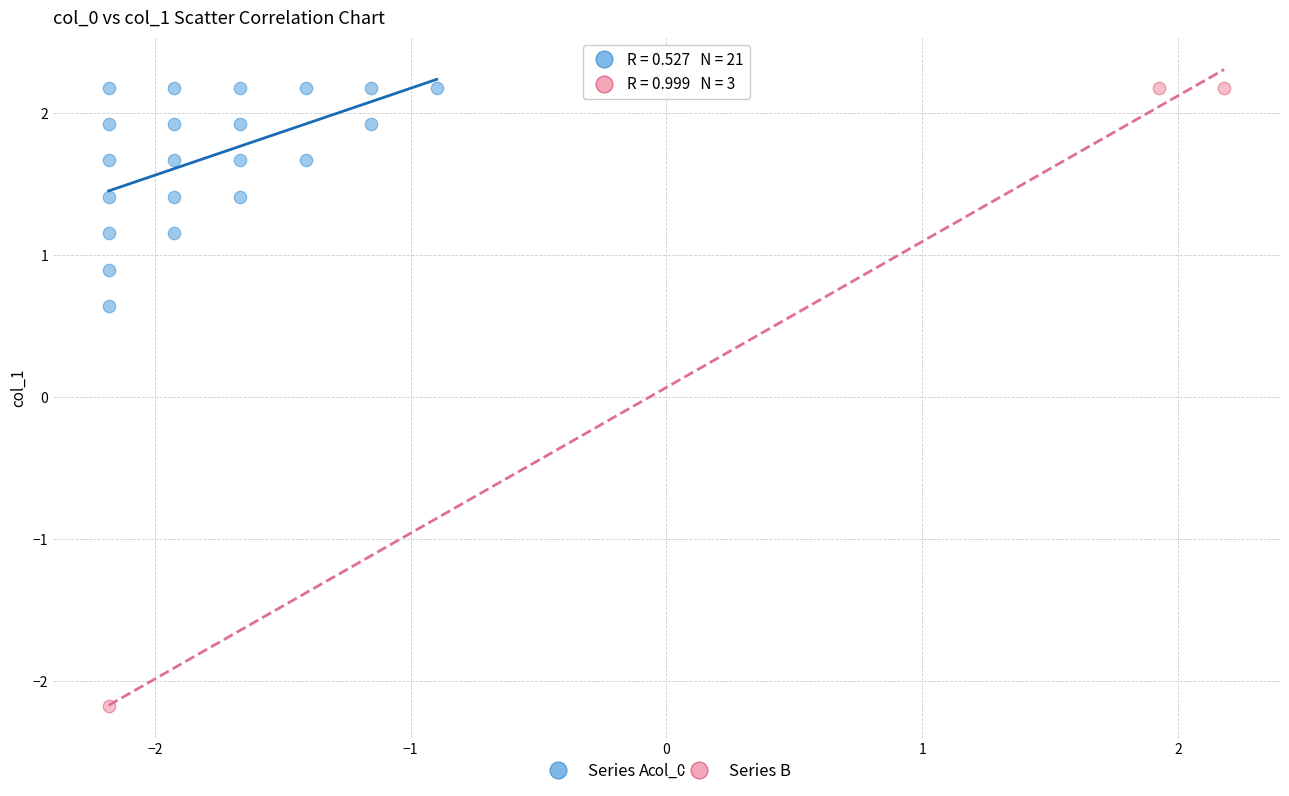

Which series has the largest Y range (max minus min)?

Series B